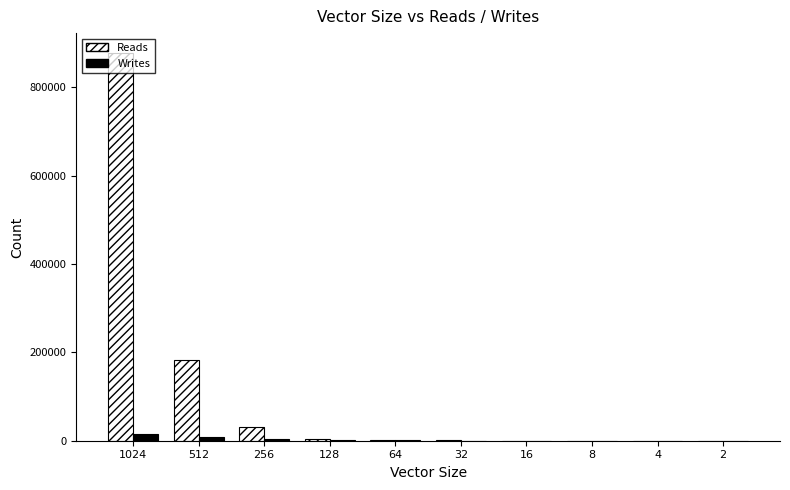

What is the sum of all Reads values?

1099857